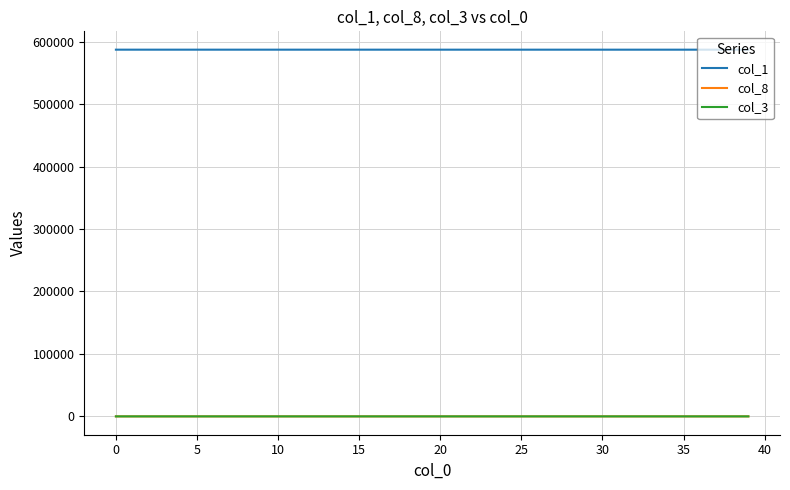

Does the chart have visible grid lines?

Yes